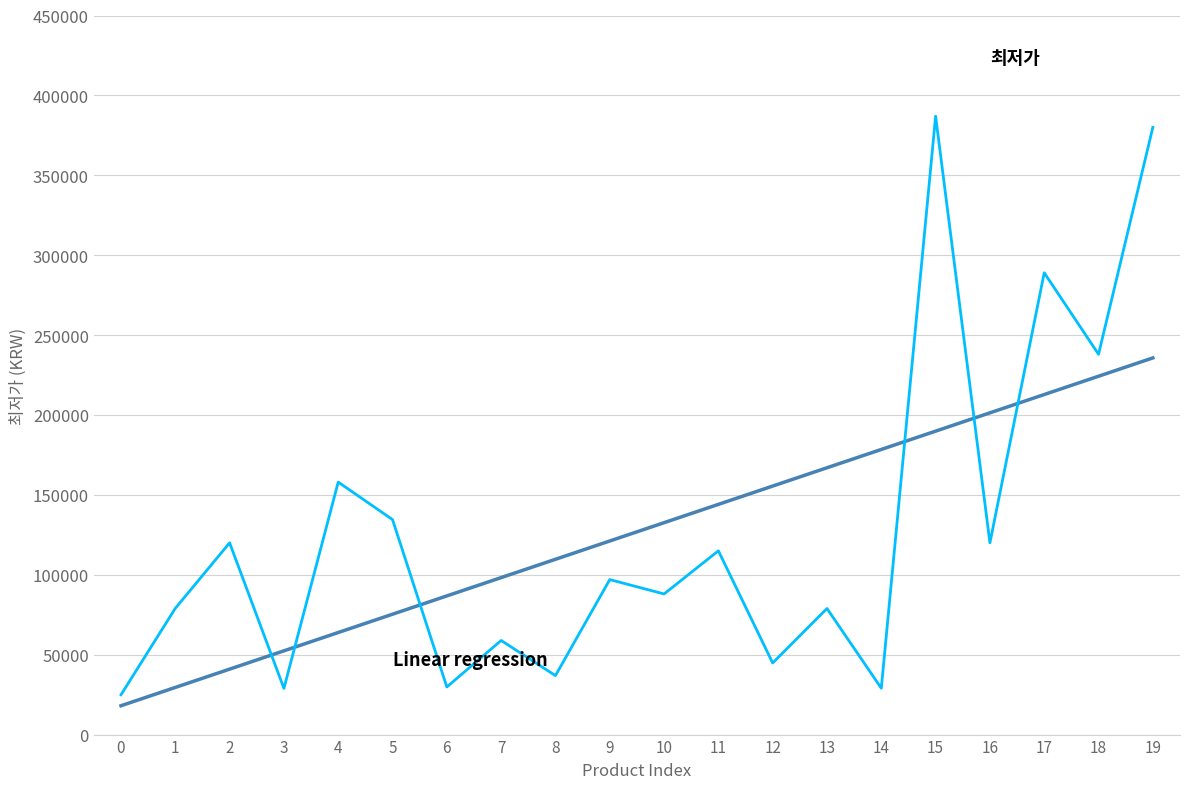

True or false: the data has more than 0 interior local peaks.

True